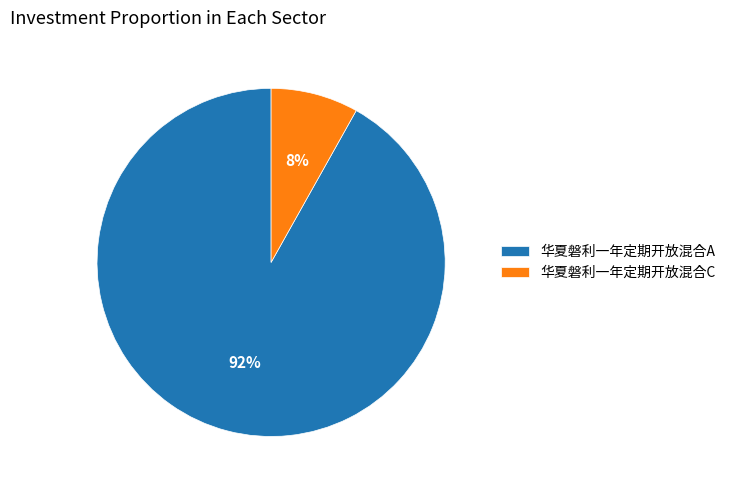

Rank the categories by value from highest to lowest.

华夏磐利一年定期开放混合A, 华夏磐利一年定期开放混合C